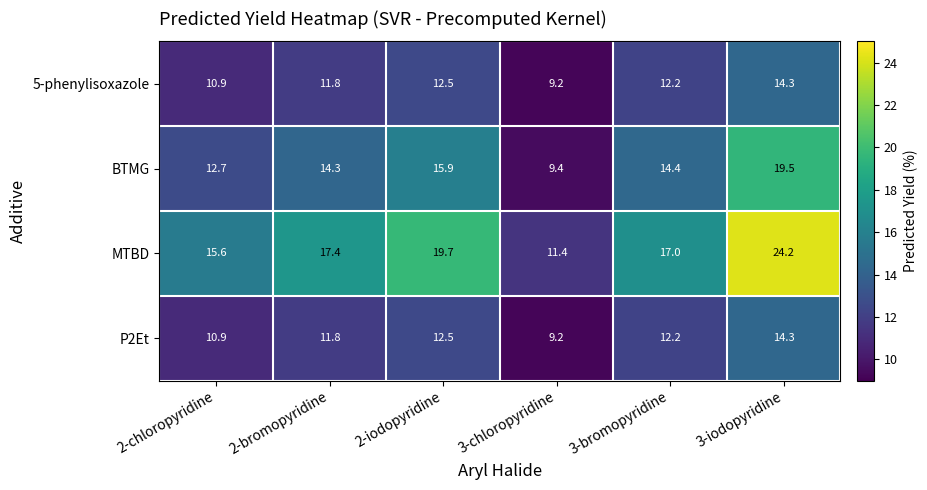

Which category has the highest value across all series?

3-iodopyridine